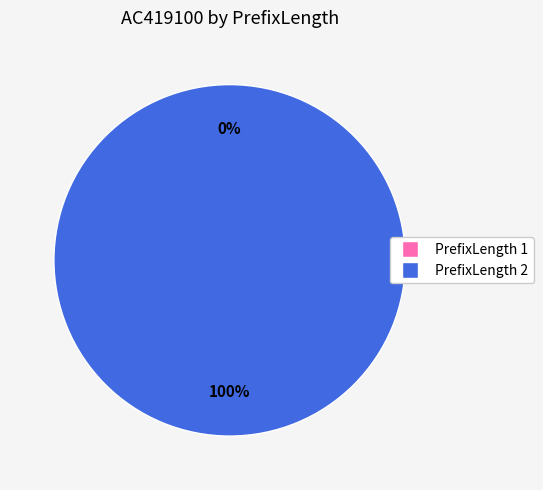

To the nearest percent, what is the difference between the largest and smallest slice percentages?

100%